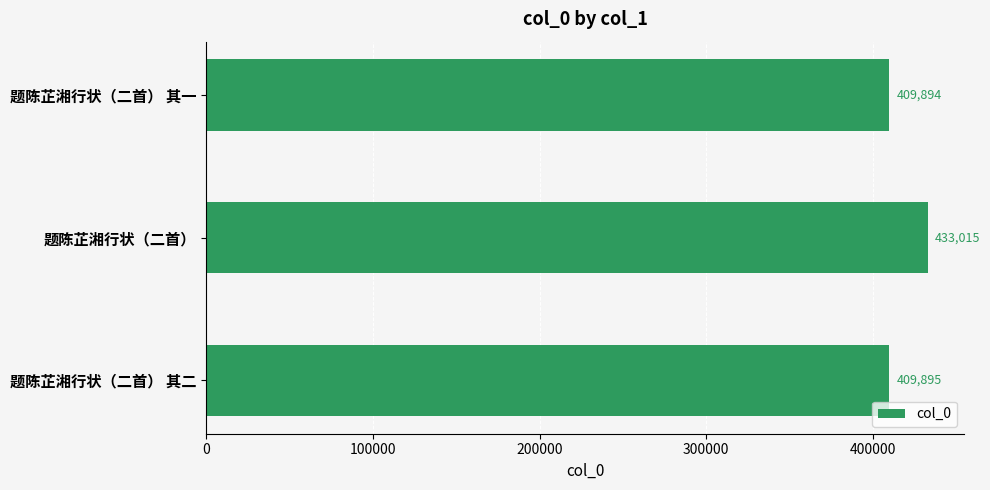

Reading bottom to top, extract all data points from this chart.

409895	433015	409894